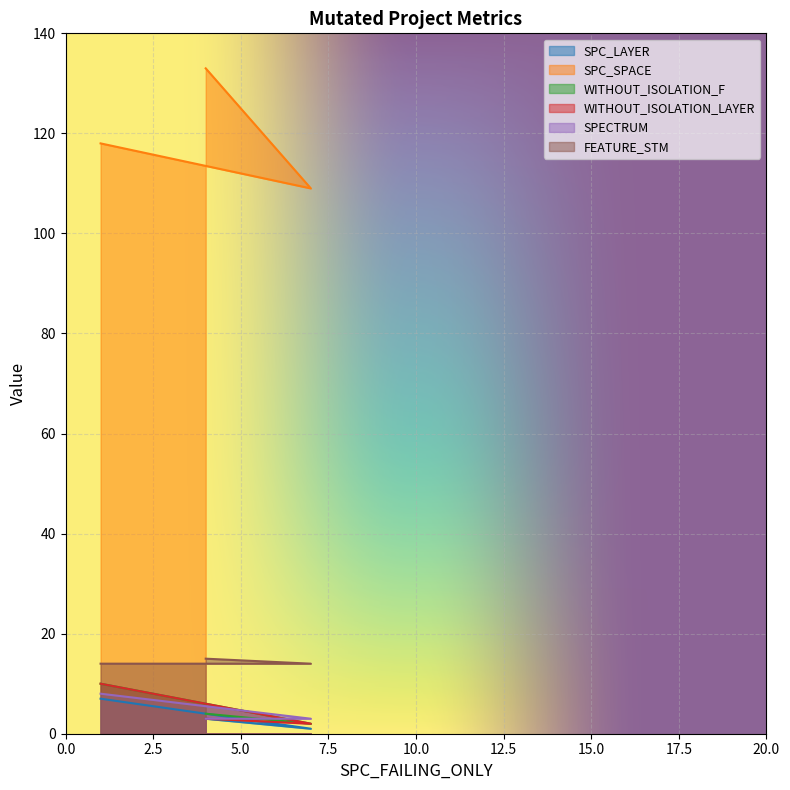

Which category has the lowest value across all series?

7